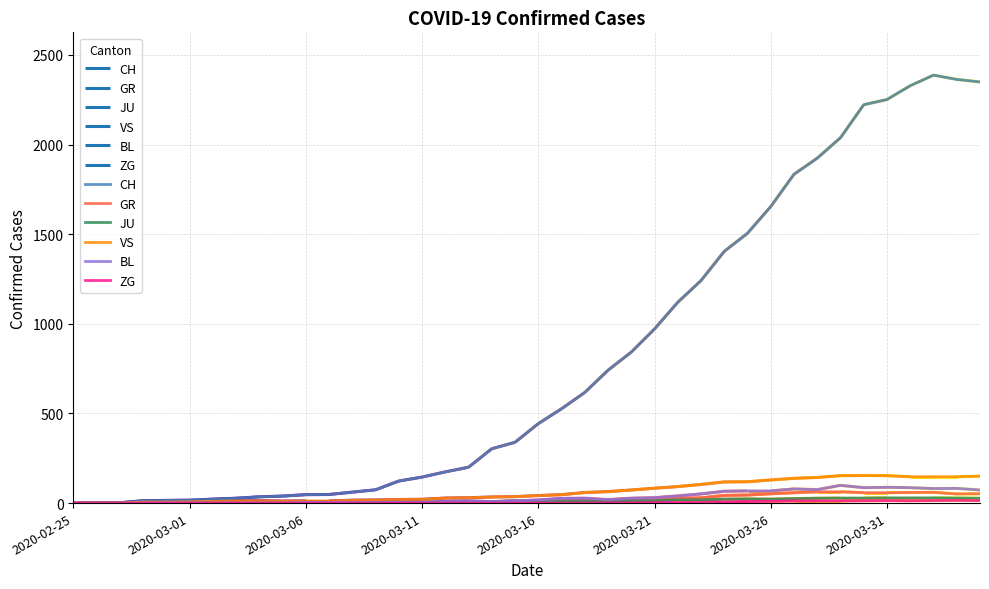

At which category does CH reach its first local peak?

37